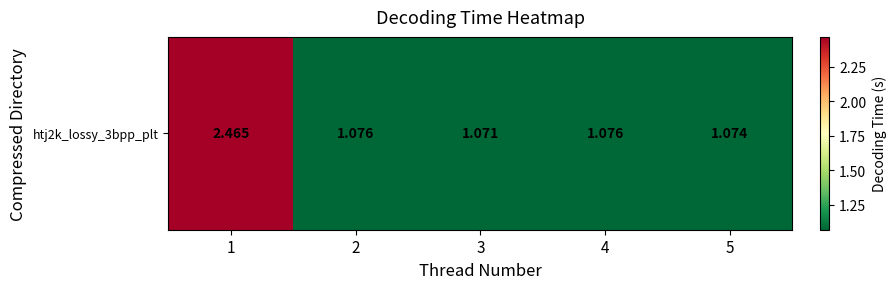

Which category has the lowest value across all series?

3